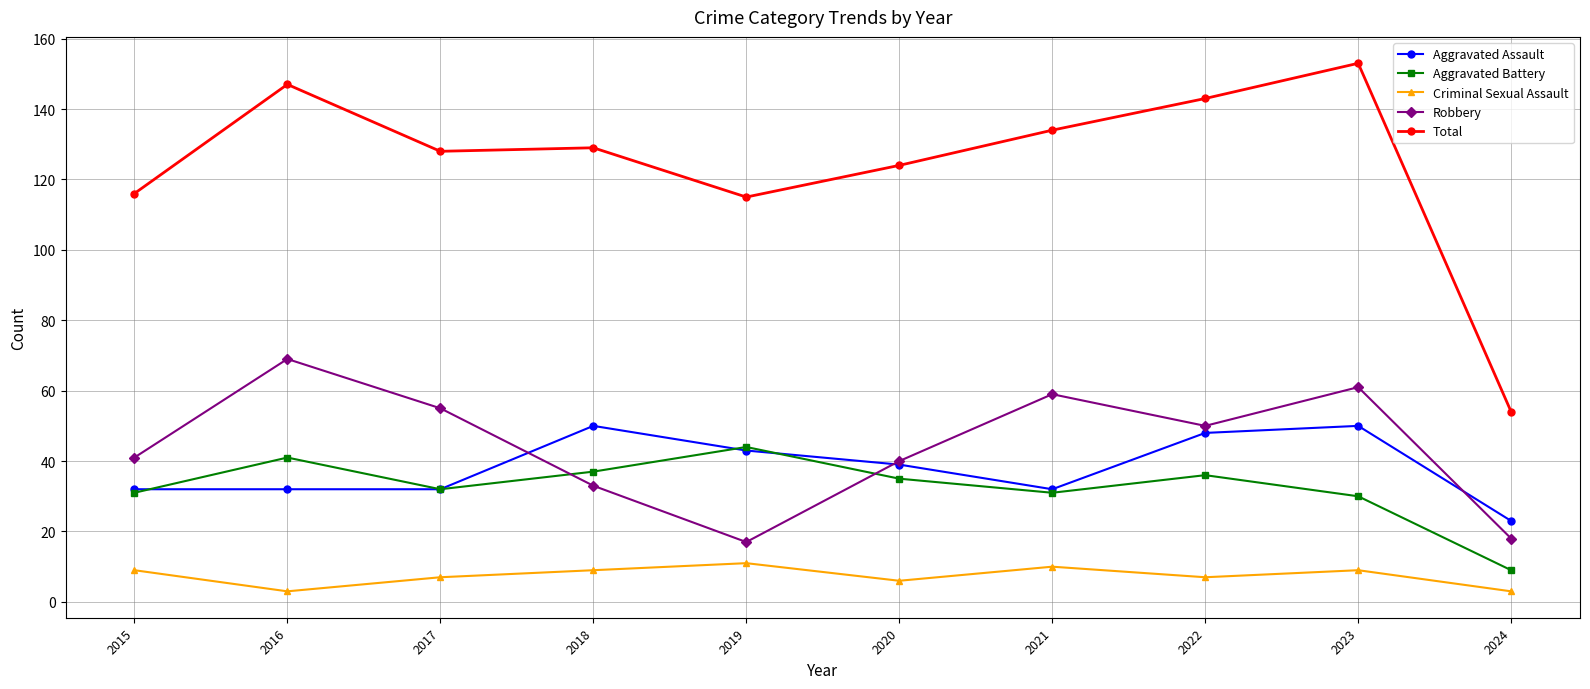

True or false: Criminal Sexual Assault and Aggravated Battery cross at least once.

False